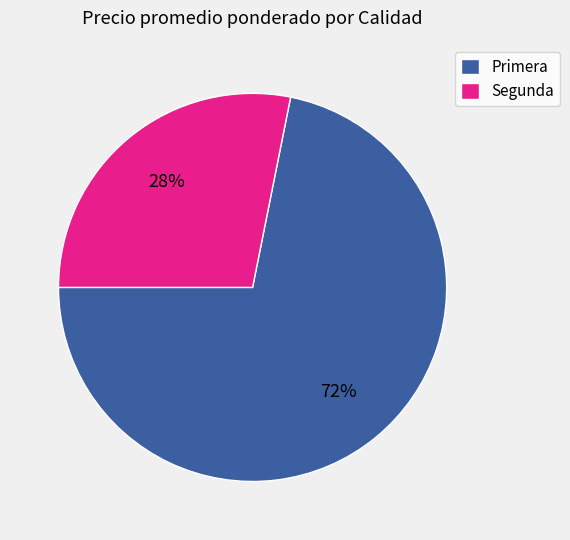

True or false: Primera accounts for 72% of the total.

True